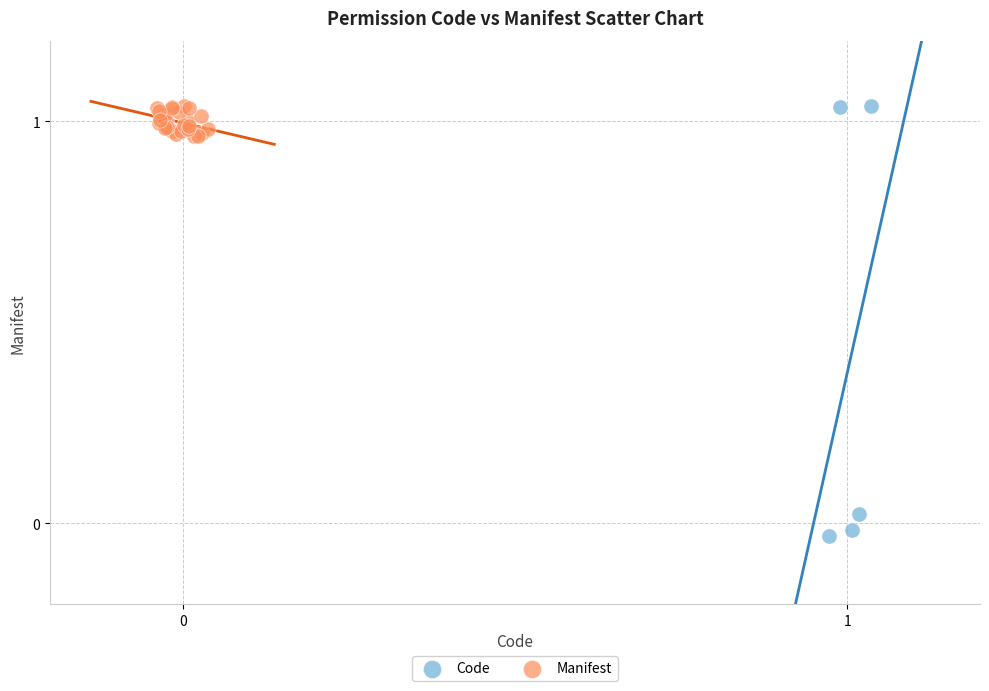

What are all the series names shown in the legend?

Code, Manifest